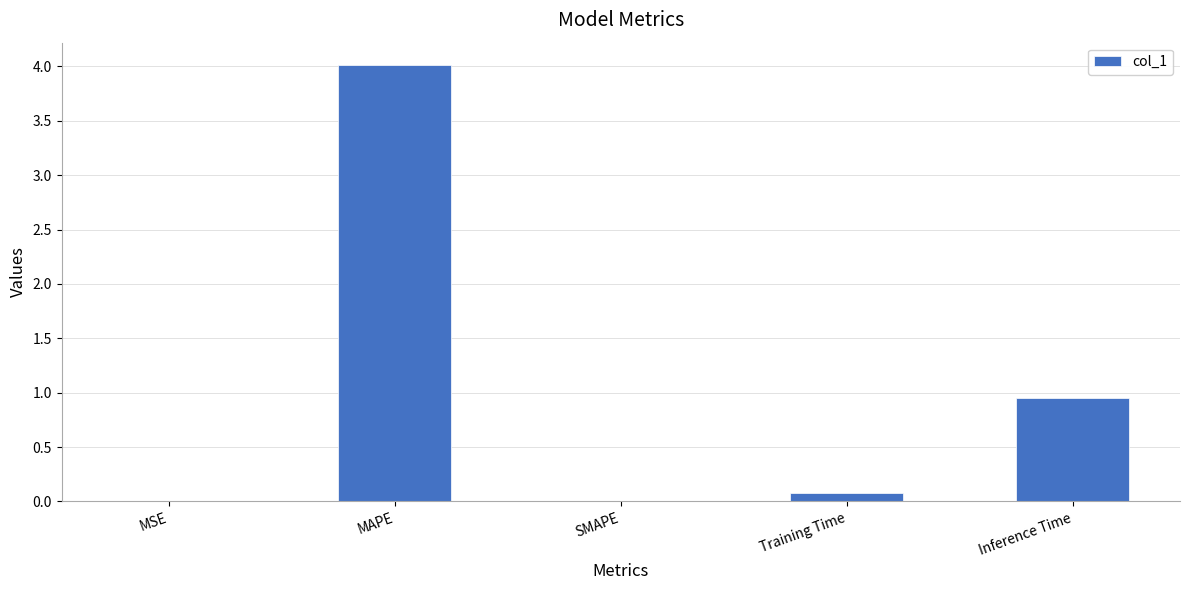

Is it true that the value at Inference Time is 0.2?

False